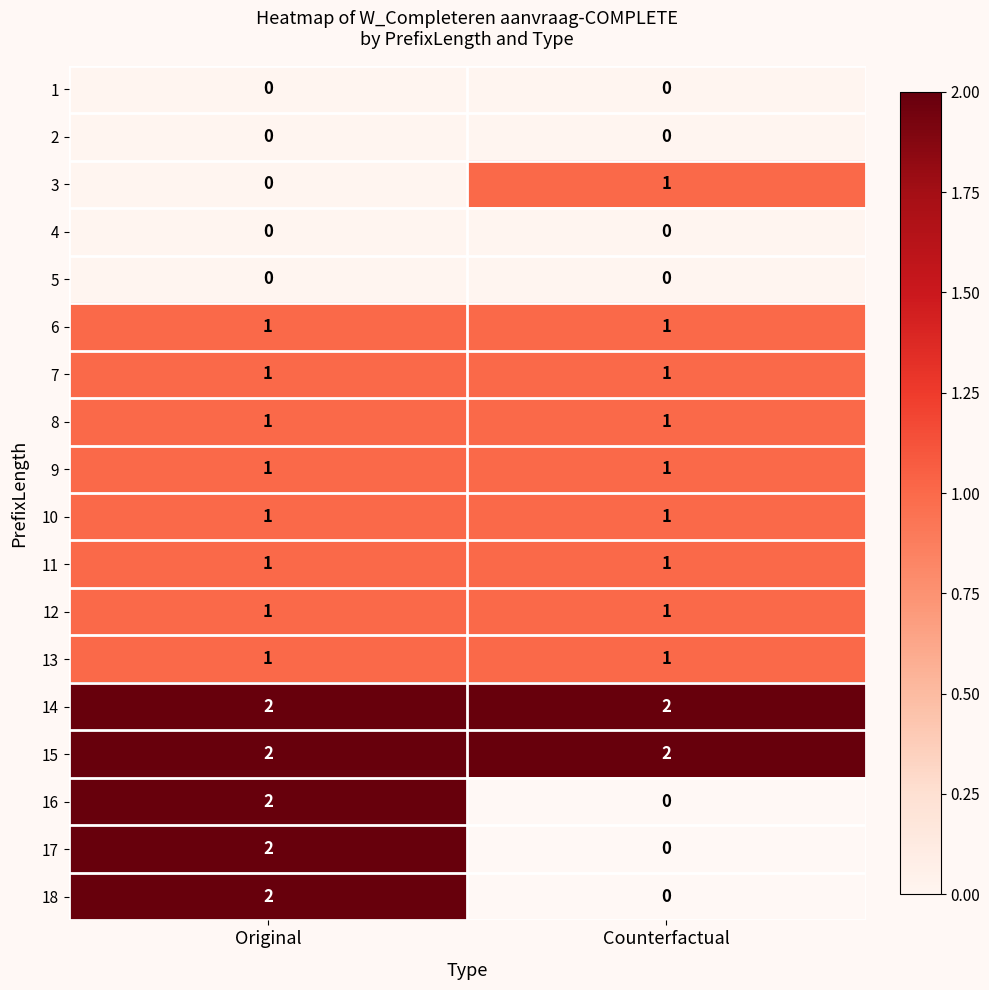

How many data points does each series have?

2